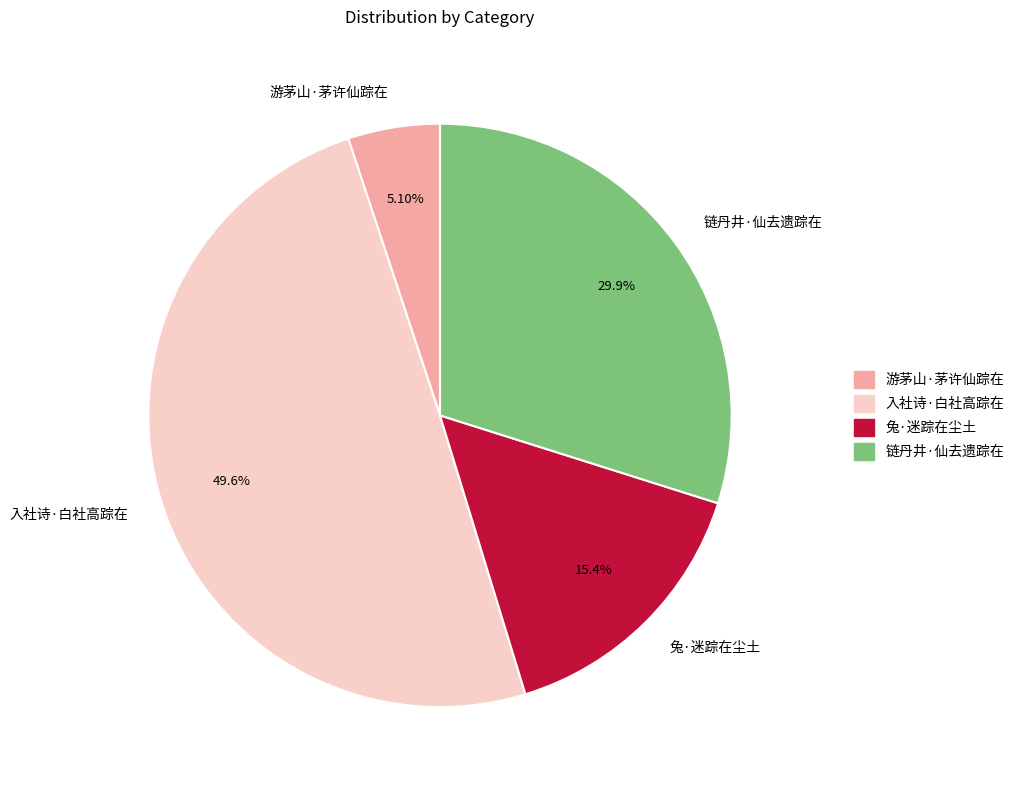

Approximately how many times larger is the value at 兔·迷踪在尘土 compared to 入社诗·白社高踪在?

0.3